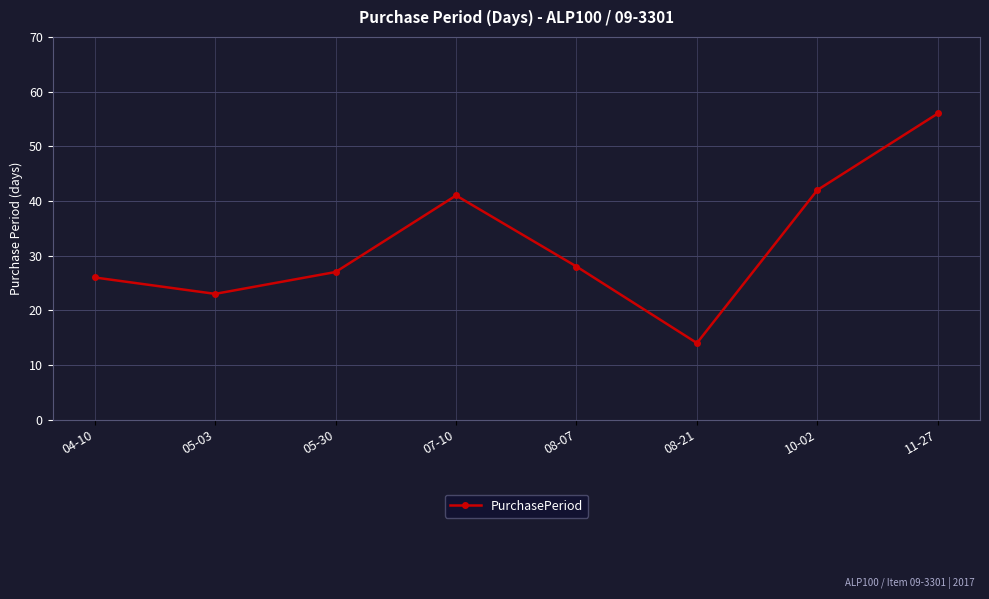

Does the chart display data point markers on the line(s)?

Yes